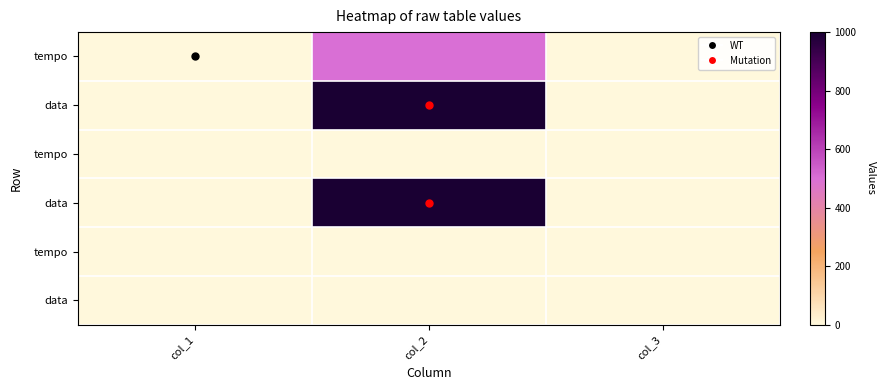

At how many categories does at least one series exceed 889?

1